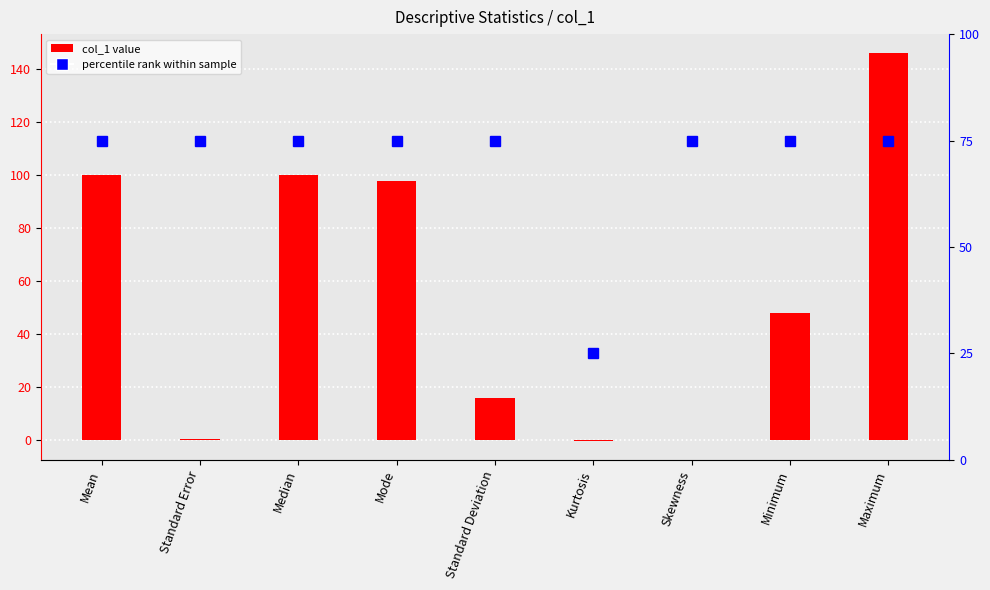

Does the chart contain stacked bars?

No